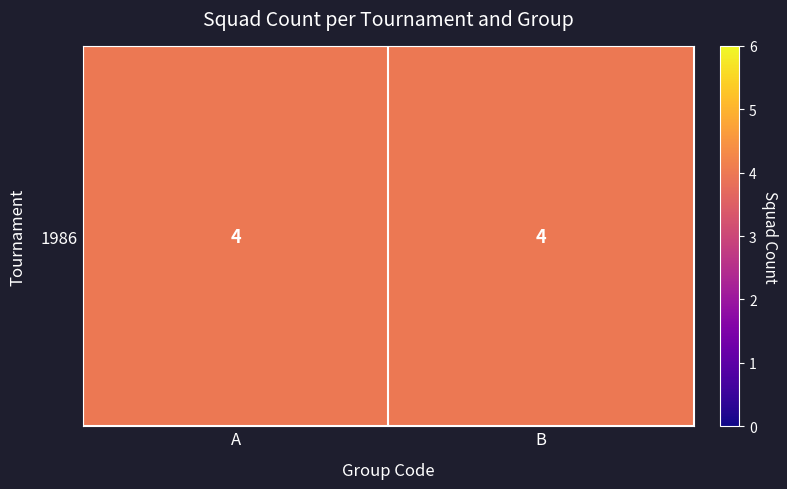

The value of B at 0 is 4. True or false?

True